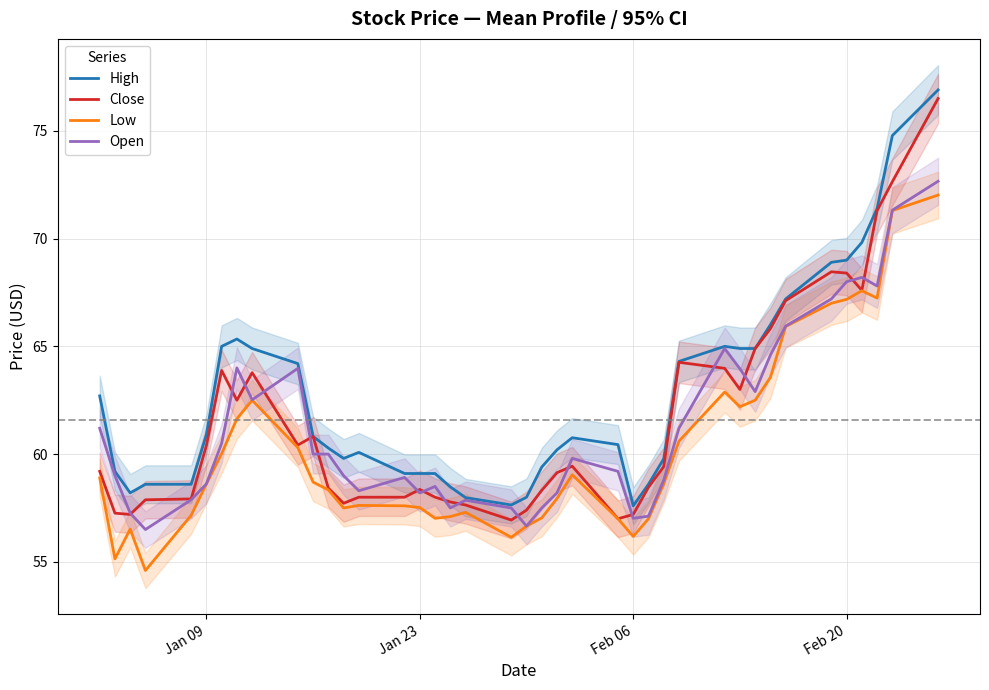

What is the difference between the maximum and minimum values in the Open series?

16.2